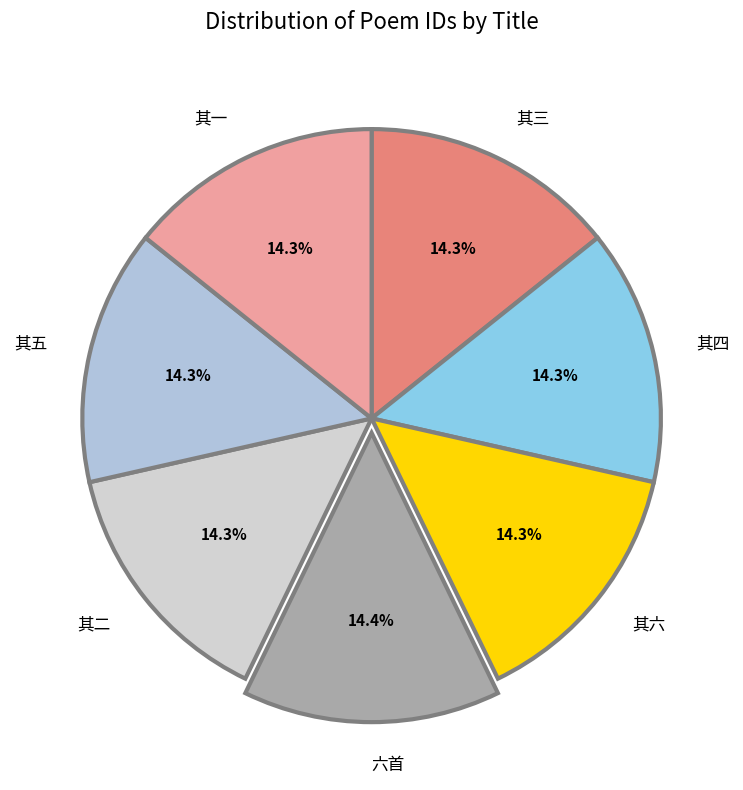

Combined, what portion of the pie is 六首 and 其六?

28.6%